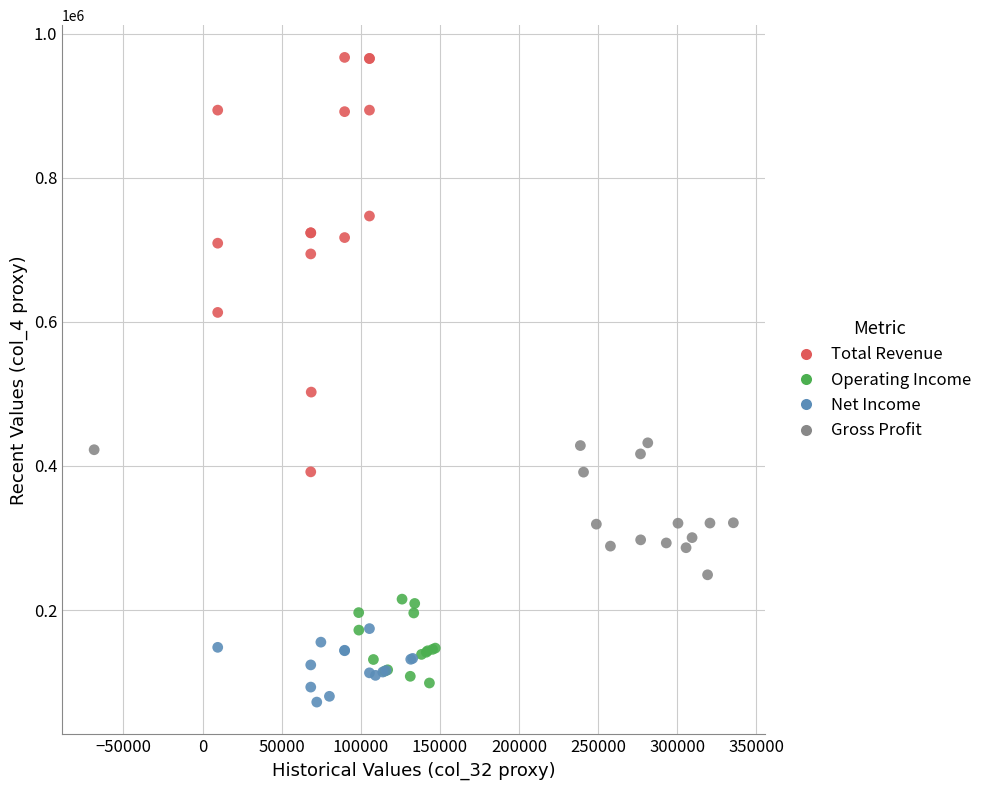

What are all the series names shown in the legend?

Total Revenue, Operating Income, Net Income, Gross Profit